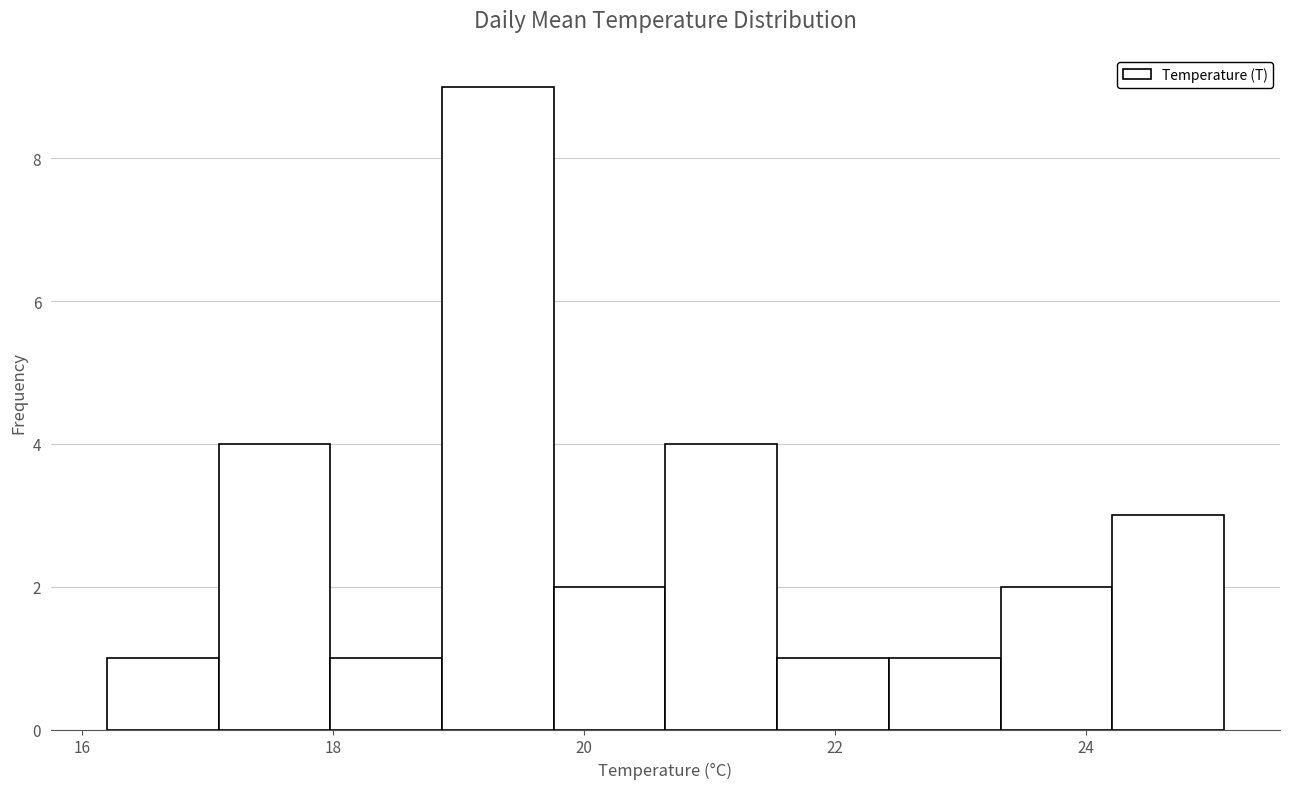

How tall is the bar that spans 24.2 to 25.2 on the x-axis? Neither the bar edges nor the heights are printed on the chart, so give them approximately, as read against the axes.

3